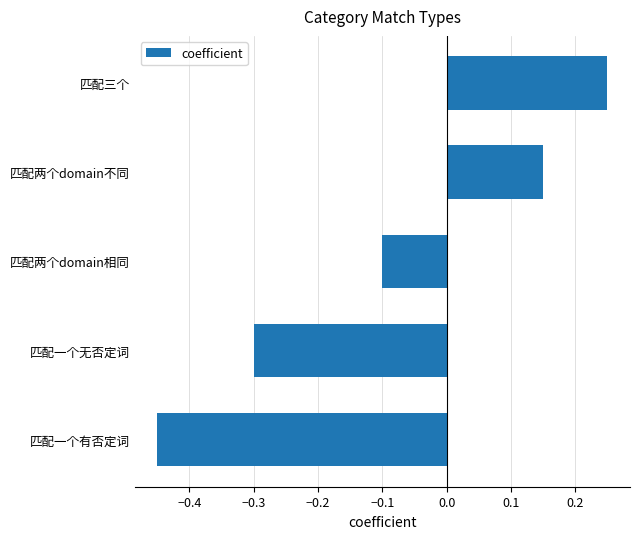

Rank the categories by value from lowest to highest.

匹配一个有否定词, 匹配一个无否定词, 匹配两个domain相同, 匹配两个domain不同, 匹配三个